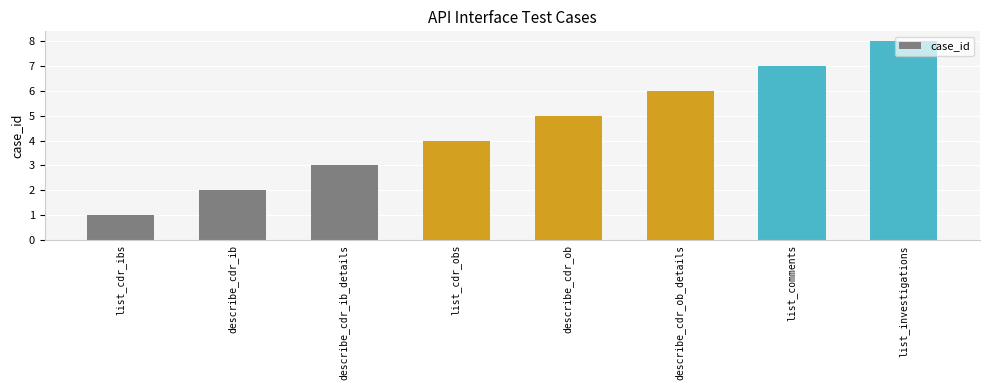

How many categories are shown in the chart?

8